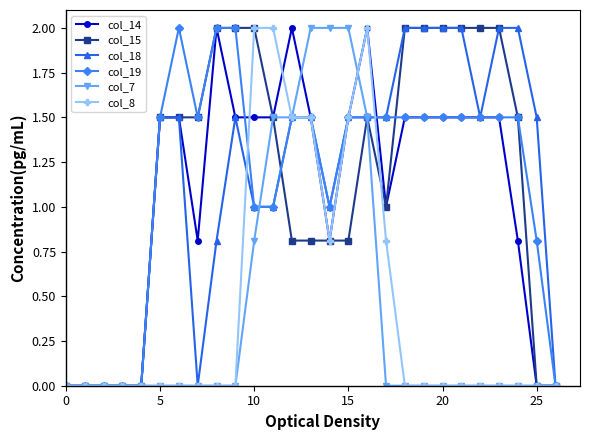

What is the maximum value shown in the chart?

2.0